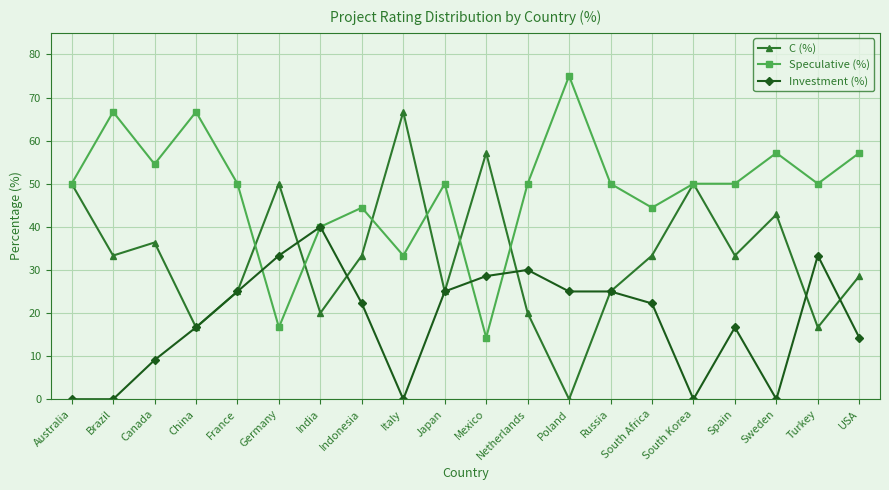

Rank the series by their maximum value, from highest to lowest.

Speculative (%), C (%), Investment (%)